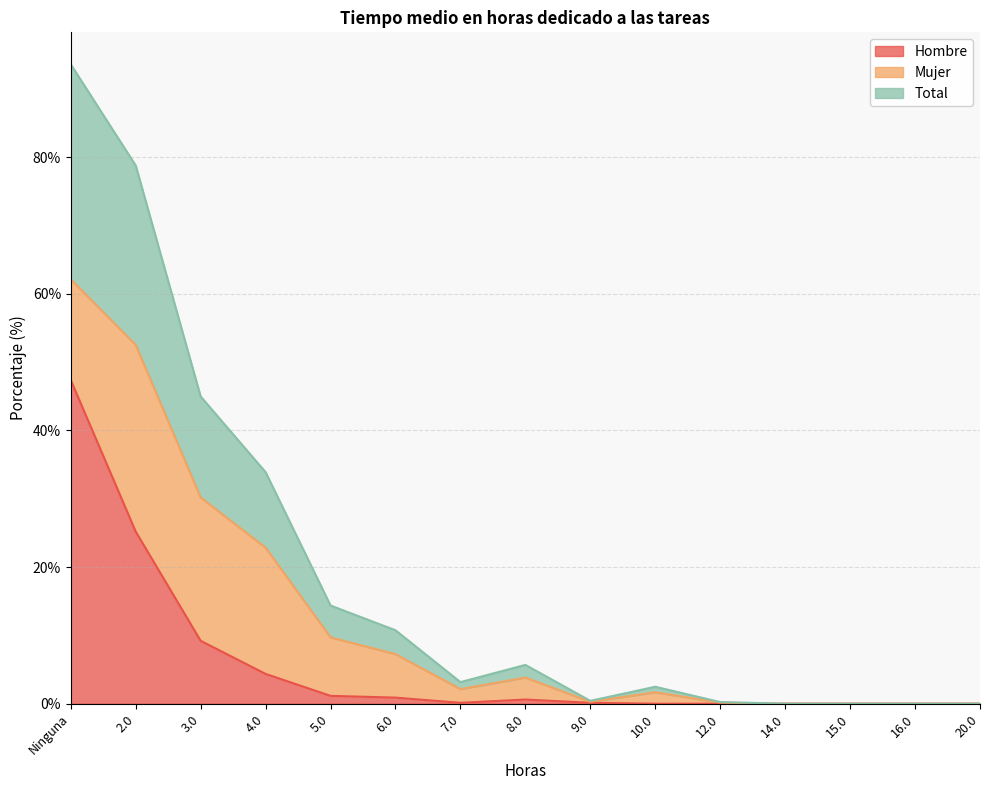

How many interior local peaks does the Total series have?

2